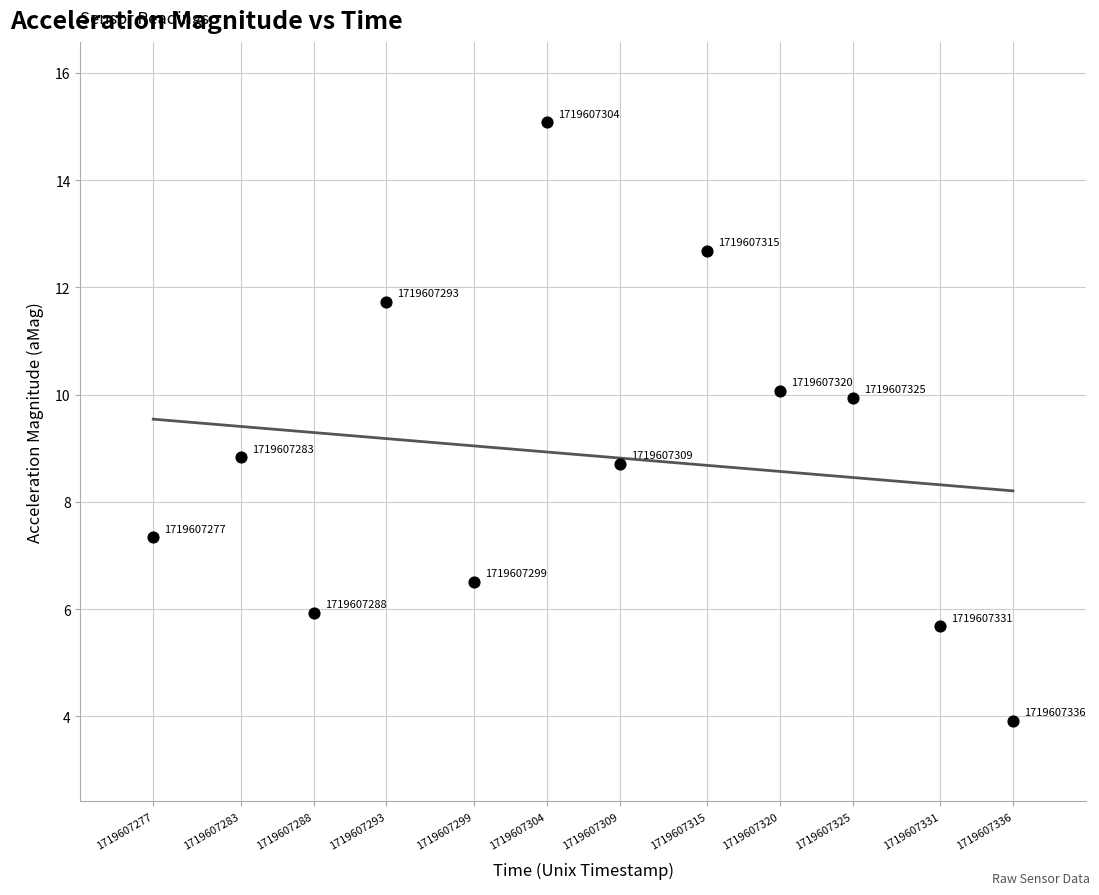

What Y value in the scatter plot is closest to 9?

8.8